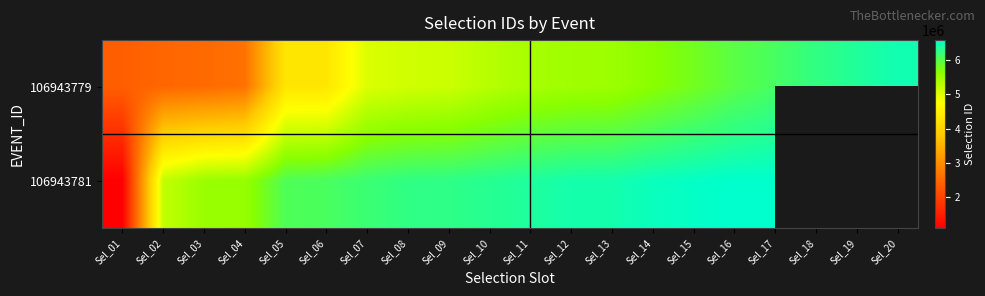

What value does the 106943779 series have at Sel_07?

5018086.0